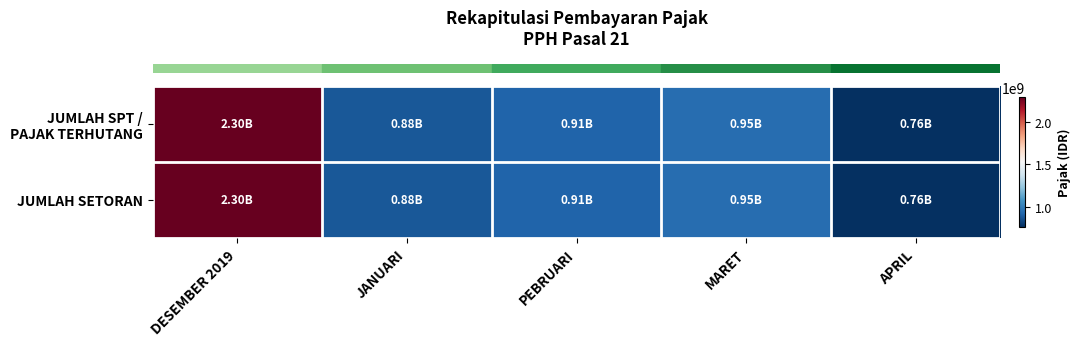

Which category has the lowest value across all series?

APRIL